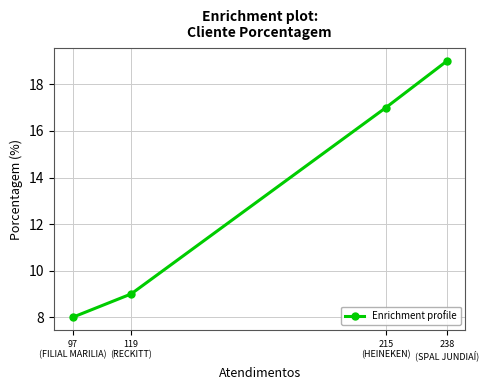

What is the value of the 2nd point from the left?

9